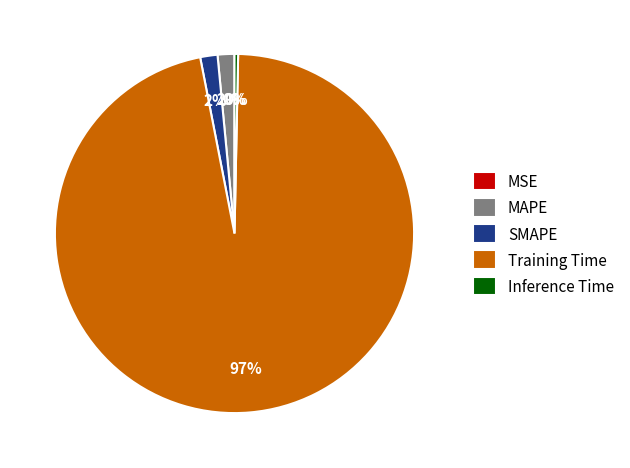

To the nearest percent, what is the average slice percentage?

20%